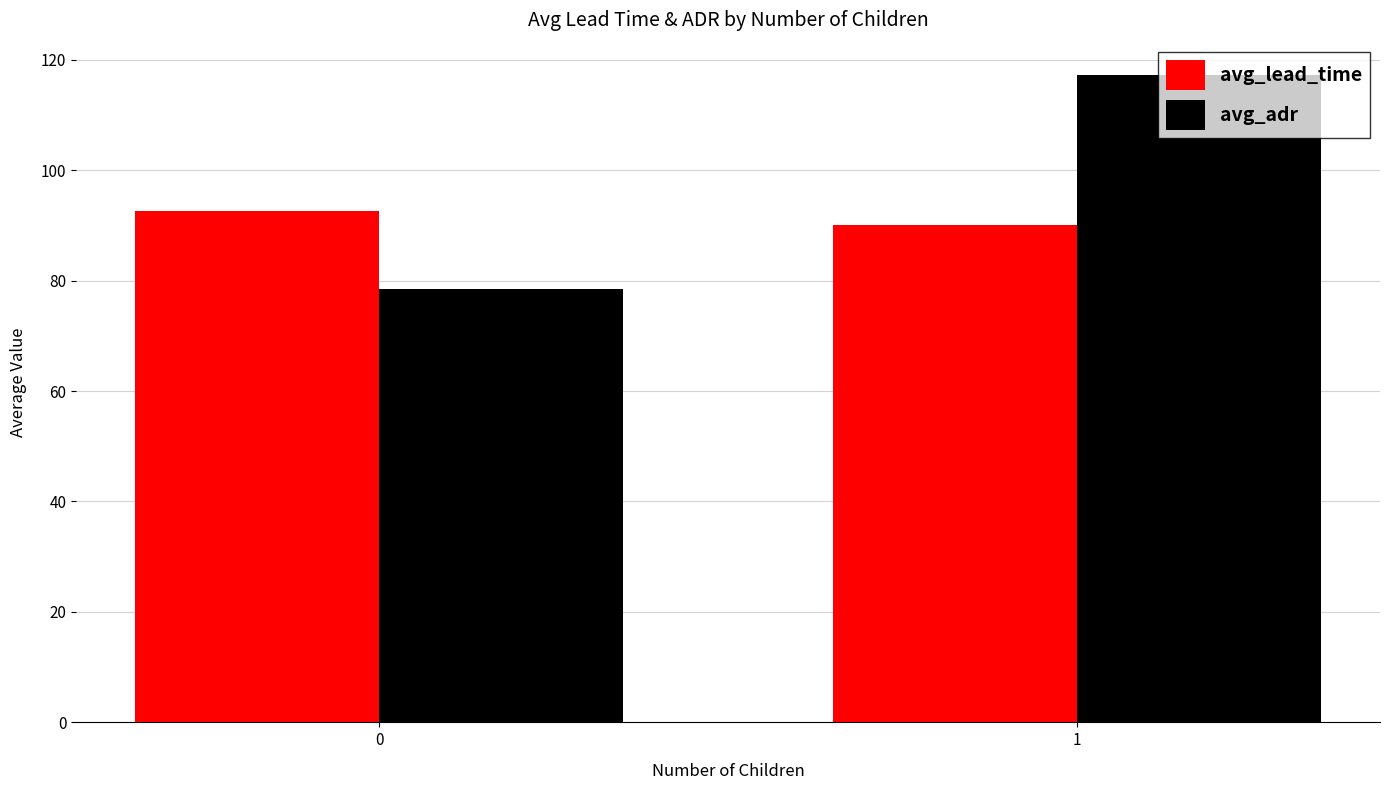

What is the value of the avg_lead_time bar at the 2nd from the left?

90.0